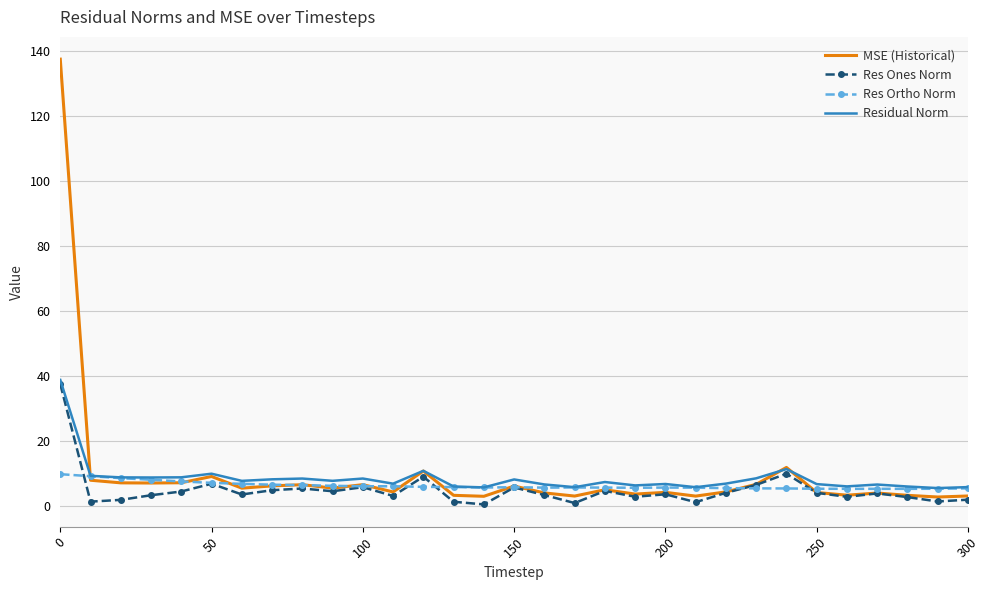

Which series has the widest spread of values?

MSE (Historical)